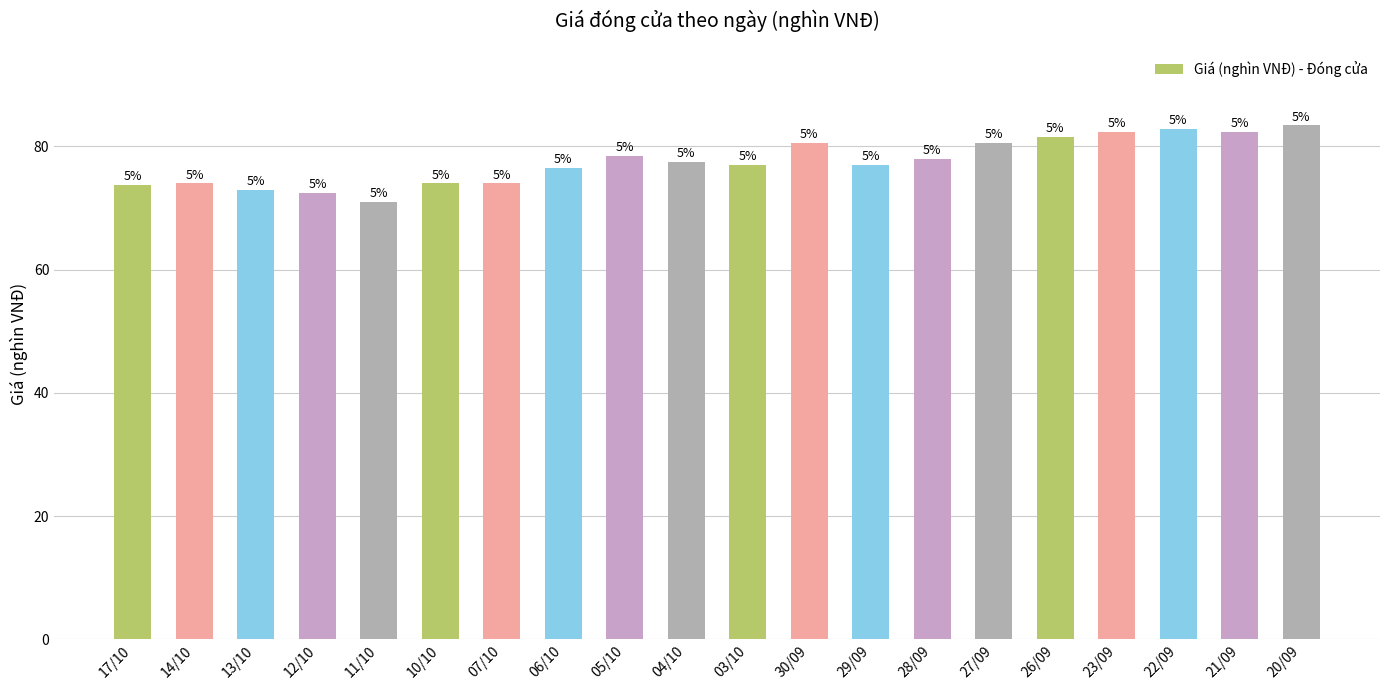

Rank the categories by value from highest to lowest.

20/09, 22/09, 23/09, 21/09, 26/09, 30/09, 27/09, 05/10, 28/09, 04/10, 03/10, 29/09, 06/10, 14/10, 10/10, 07/10, 17/10, 13/10, 12/10, 11/10